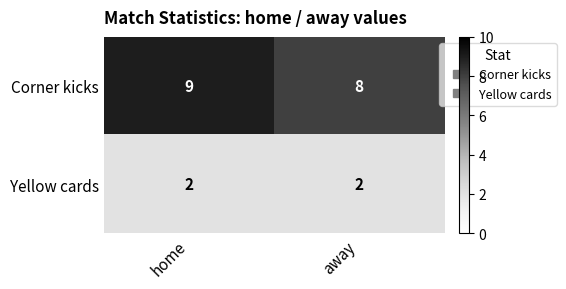

Reading right to left, what are all the values shown in this chart?

Corner kicks: 8	9
Yellow cards: 2	2